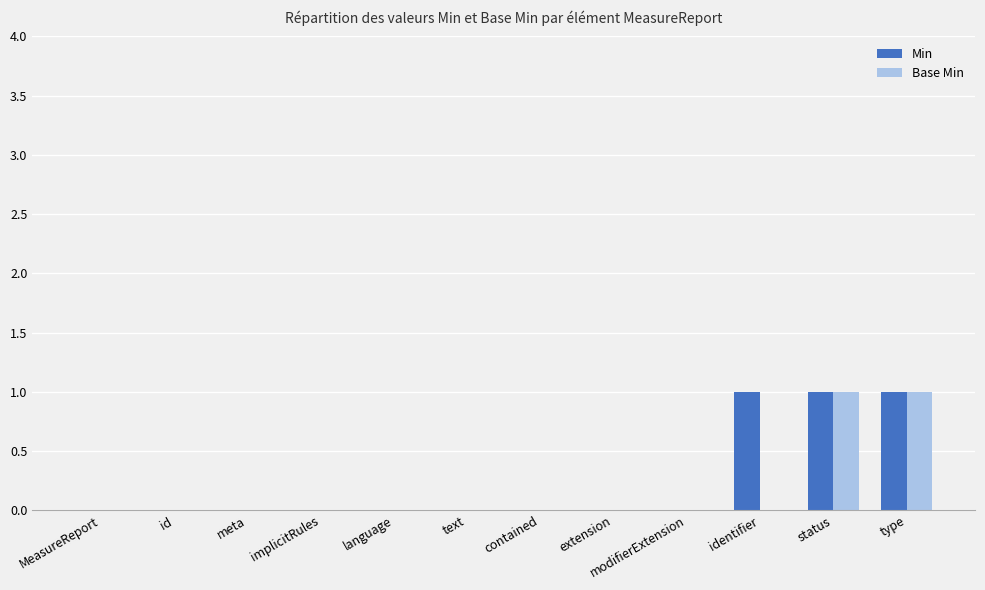

What is the difference between the Base Min values at modifierExtension and status?

1